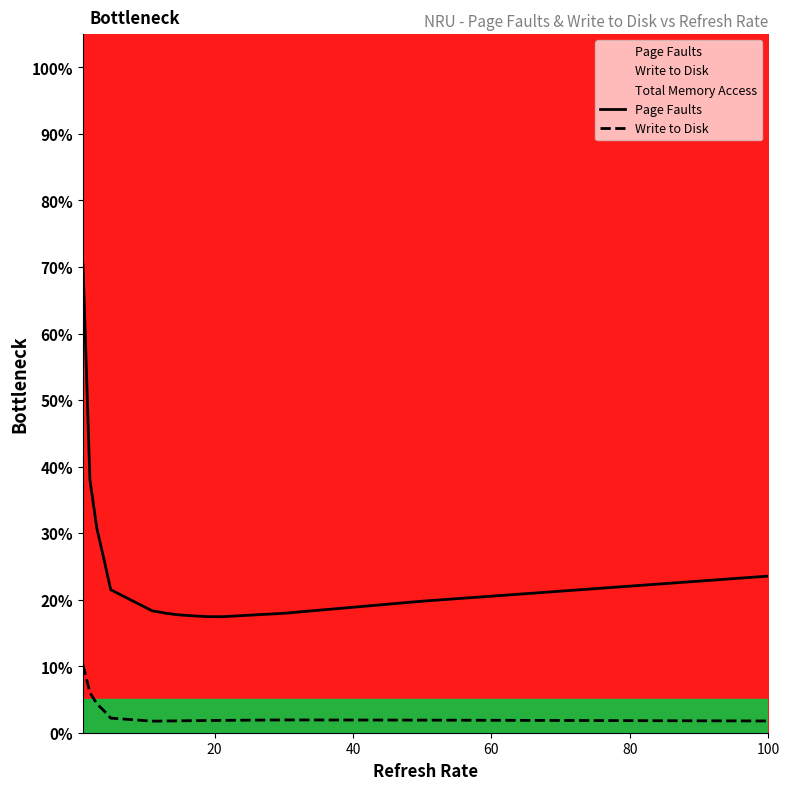

Reading left to right, extract all data points from this chart.

Page Faults: 70.3	38.0	30.7	26.2	21.5	18.3	18.1	18.0	17.8	17.7	17.6	17.6	17.5	17.4	17.5	17.4	17.9	19.8	23.5
Write to Disk: 10.2	6.0	4.4	3.3	2.2	1.7	1.7	1.8	1.8	1.8	1.8	1.8	1.8	1.8	1.8	1.9	1.9	1.9	1.8